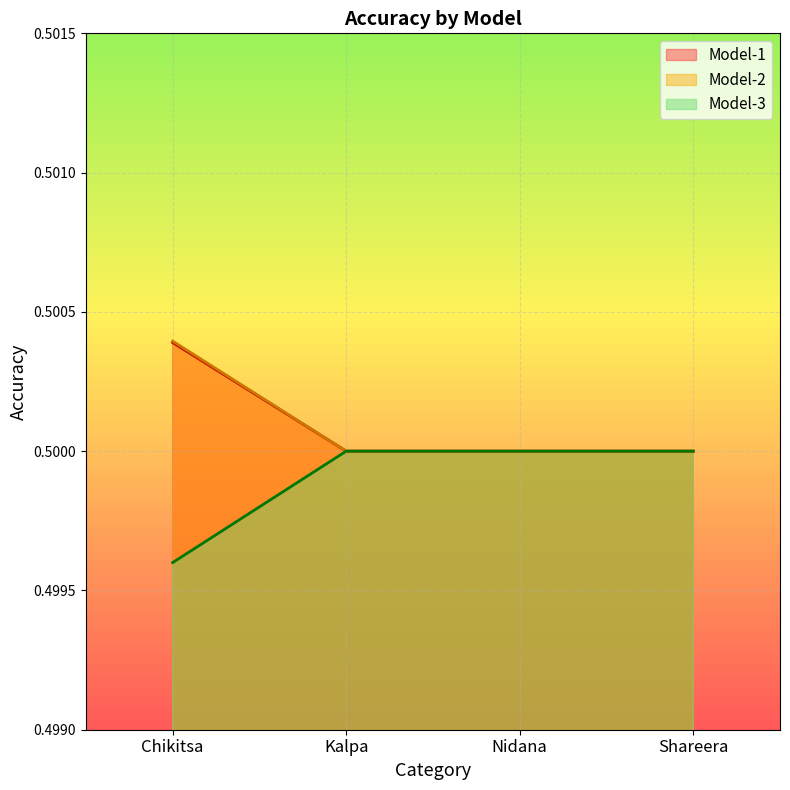

At which label does Model-3 reach its minimum?

Chikitsa